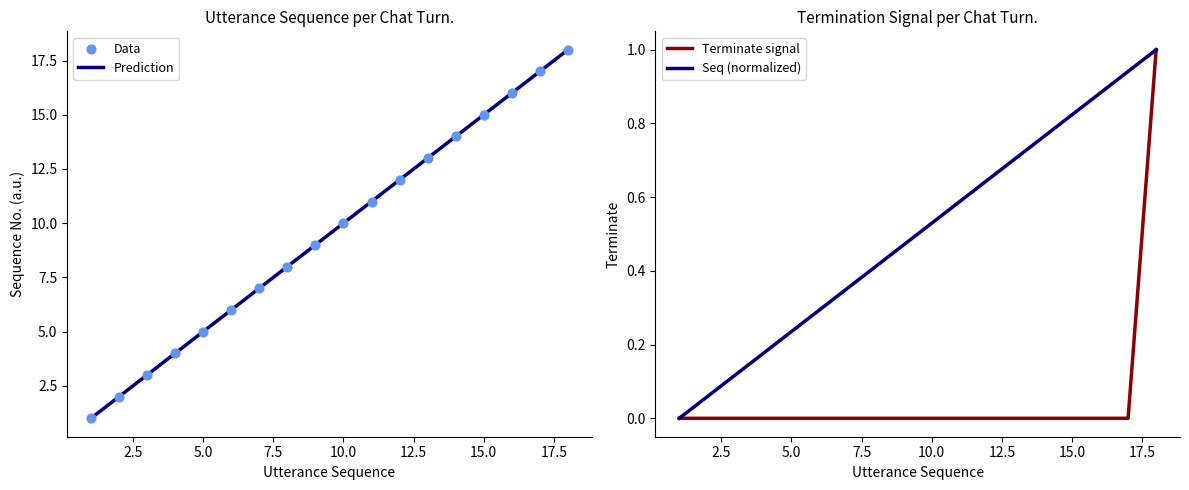

At how many categories does at least one series exceed 0?

17